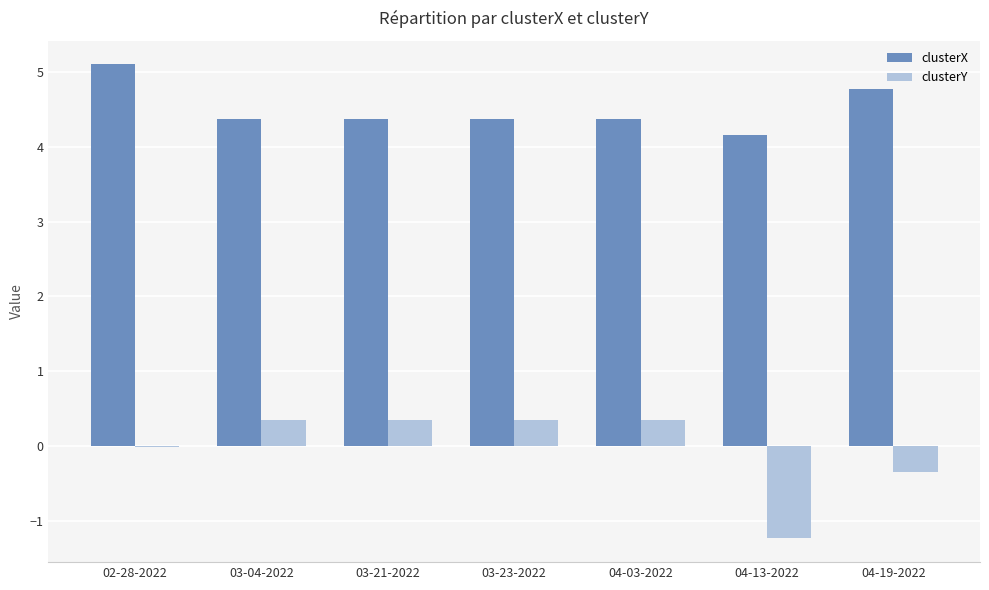

What is the total value across all series at 04-19-2022?

4.4